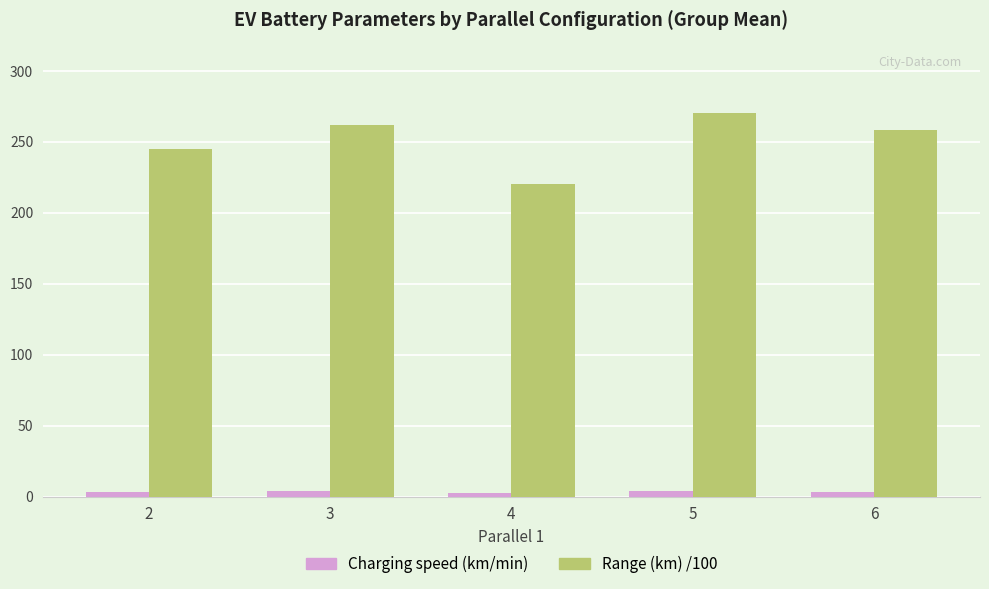

Rank the series by their maximum value, from lowest to highest.

Charging speed (km/min), Range (km) /100